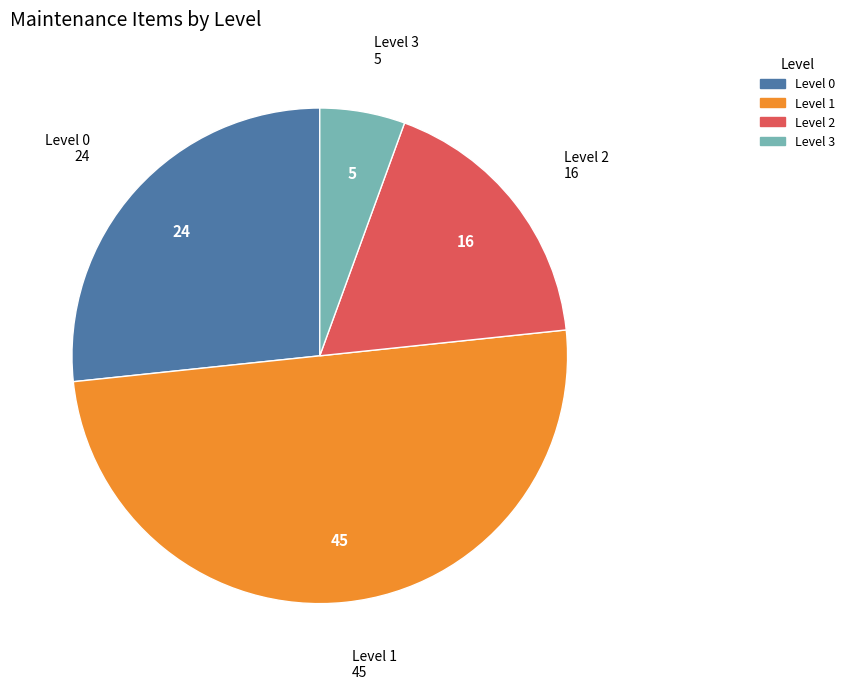

Is Level 0 the majority of the pie?

No